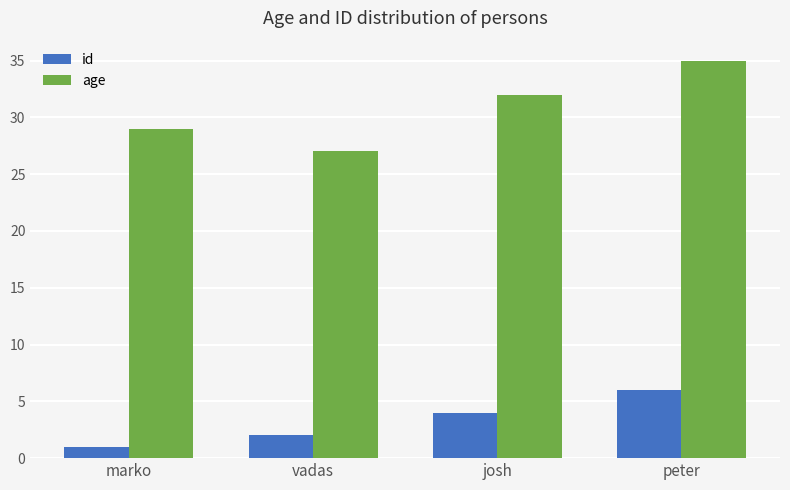

What is the lowest value of the id series?

1